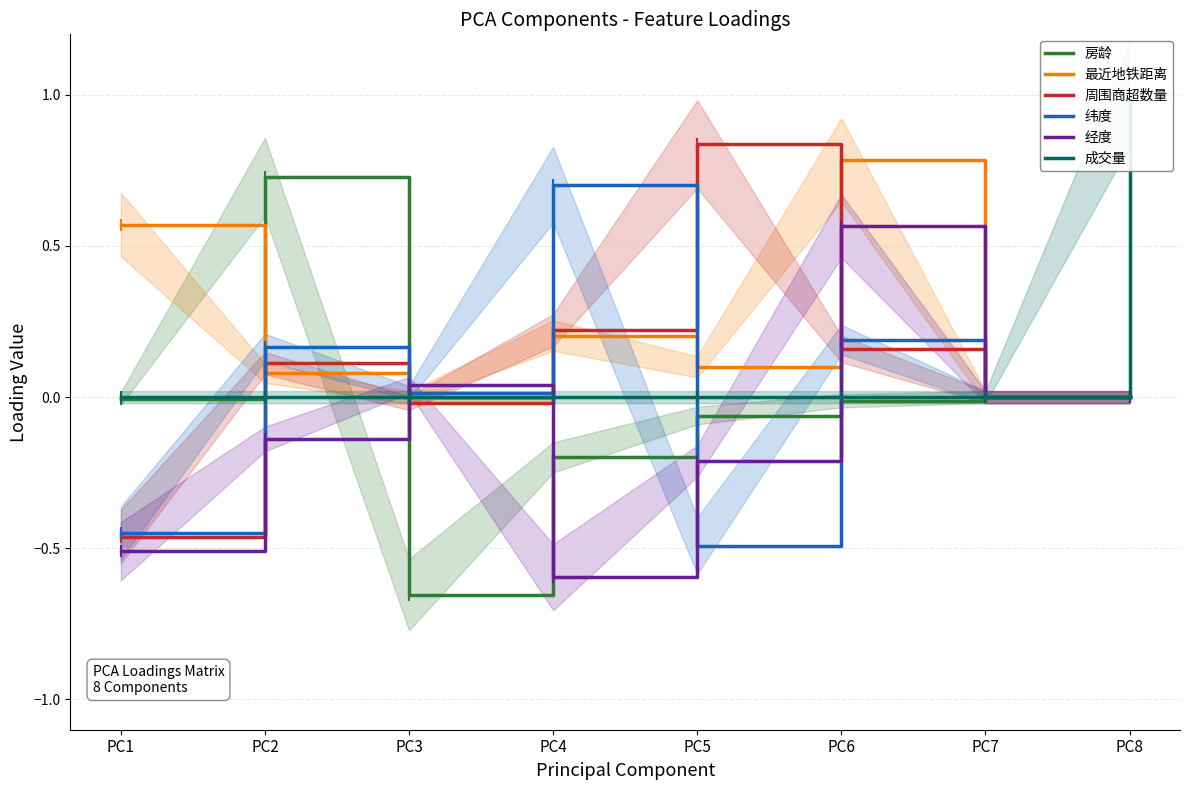

True or false: 房龄 and 纬度 cross at least once.

True